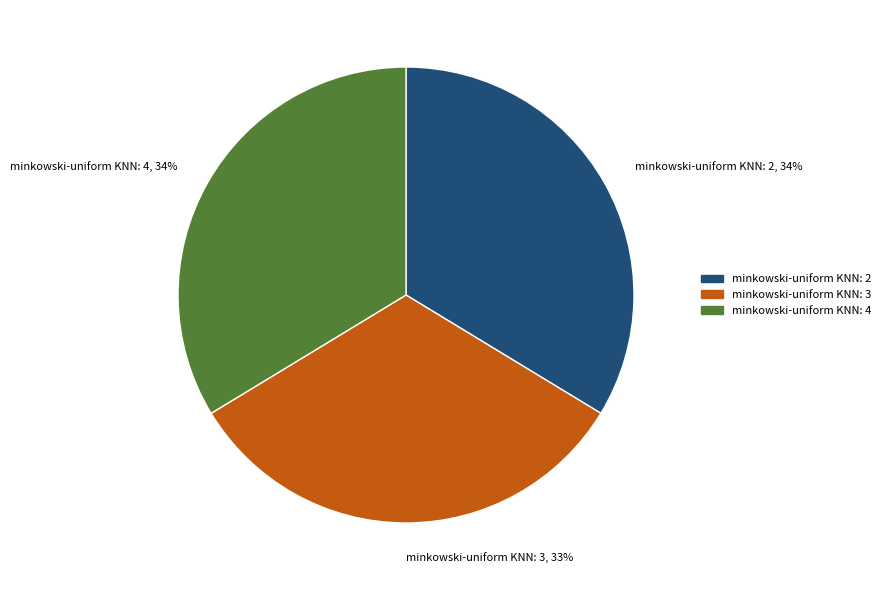

Do minkowski-uniform KNN: 2 and minkowski-uniform KNN: 3 together represent more than half of the pie?

Yes